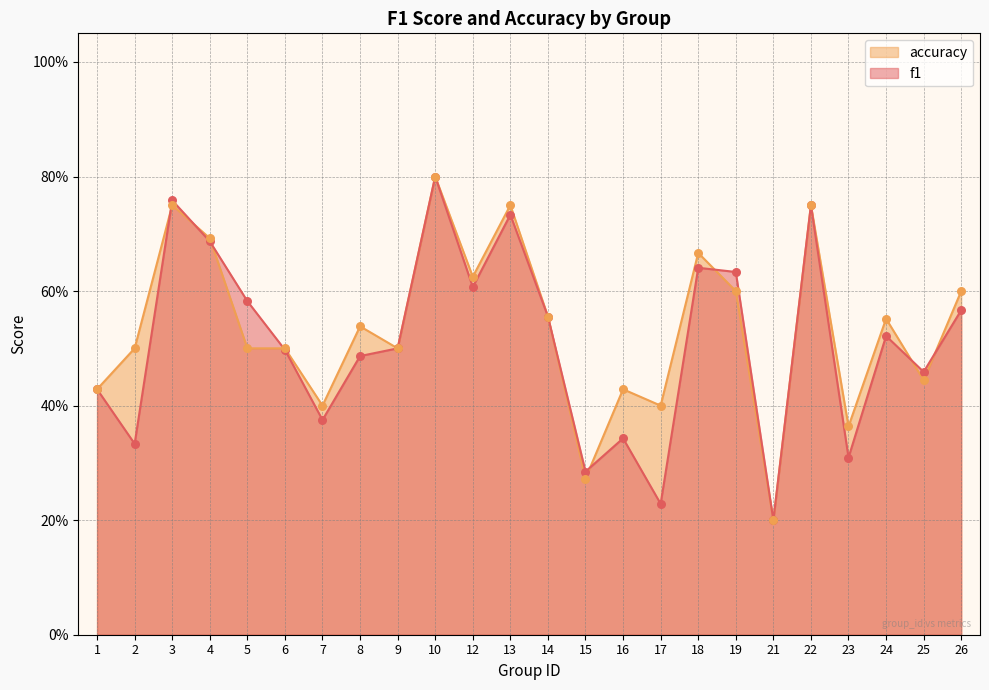

Which series contains the lowest Y value?

f1